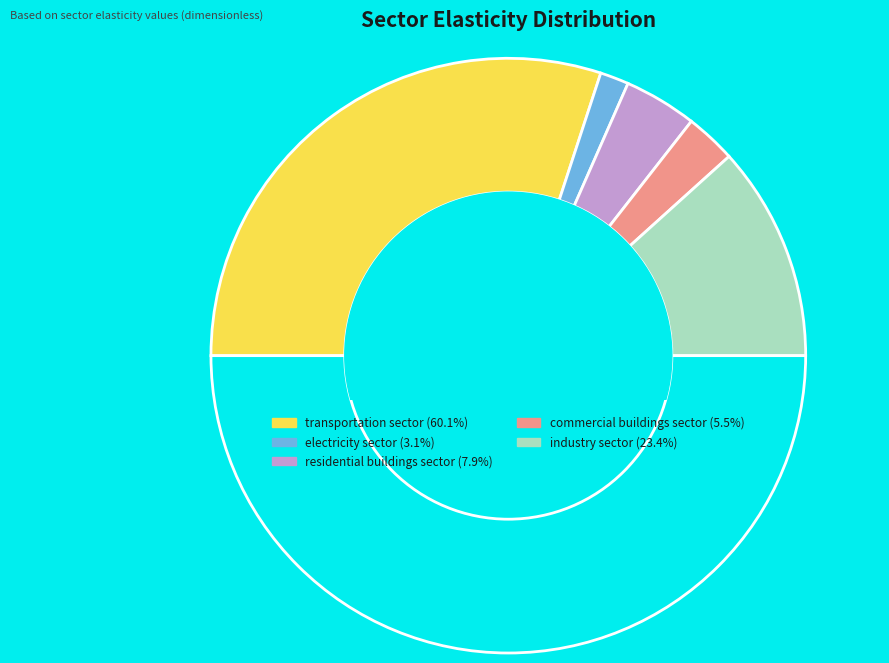

How many slices are in this pie chart?

6